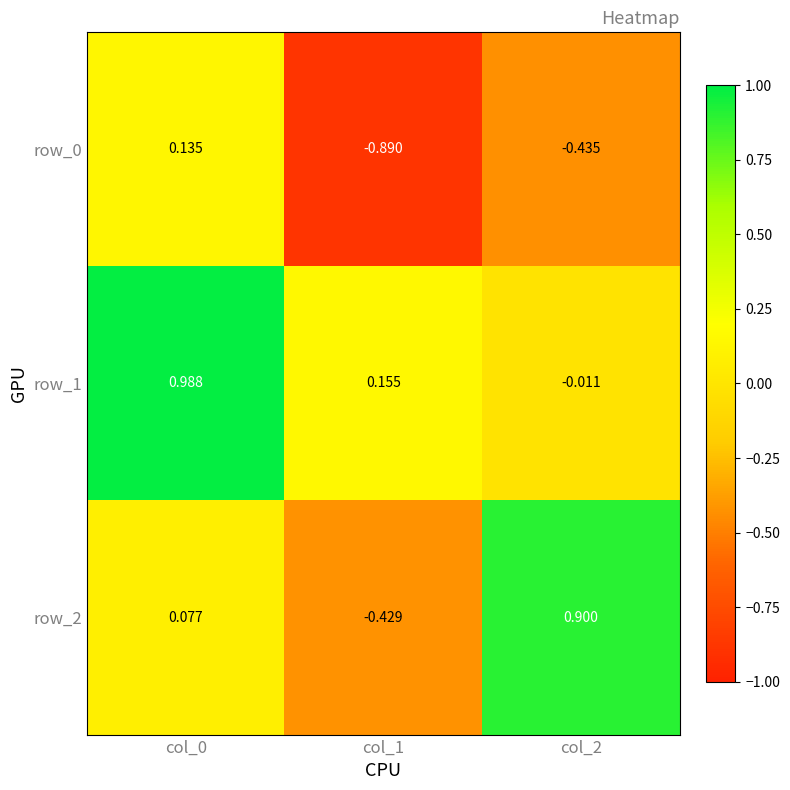

Is the value of row_1 at col_2 greater than the value of row_0 at col_1?

Yes